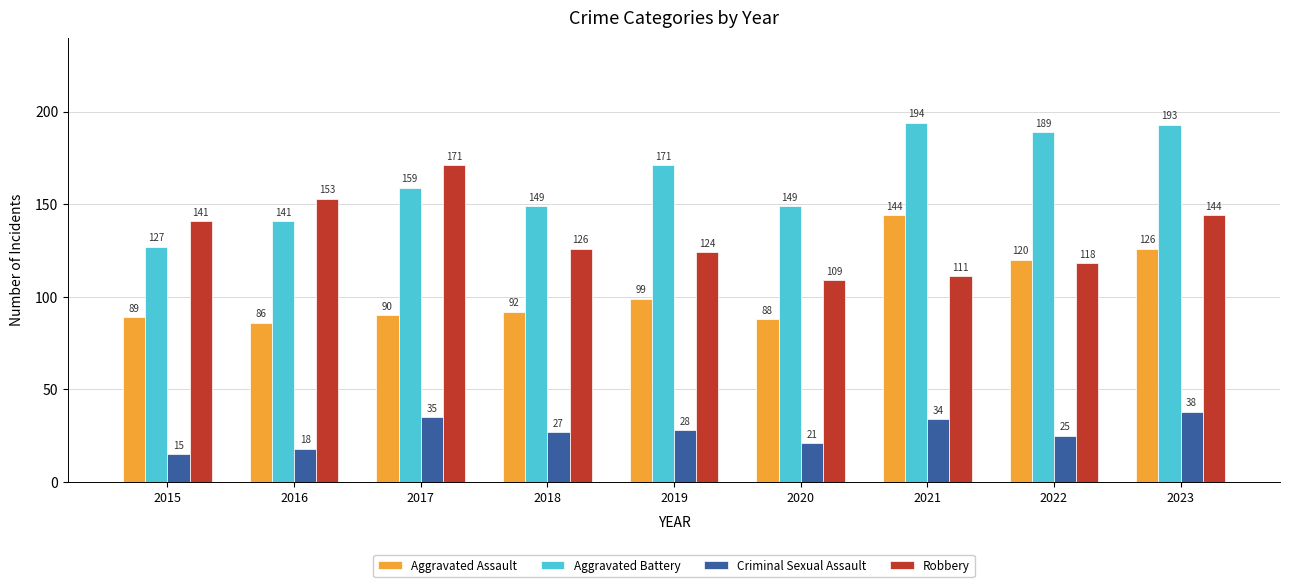

Which category has the highest value in the Robbery series?

2017